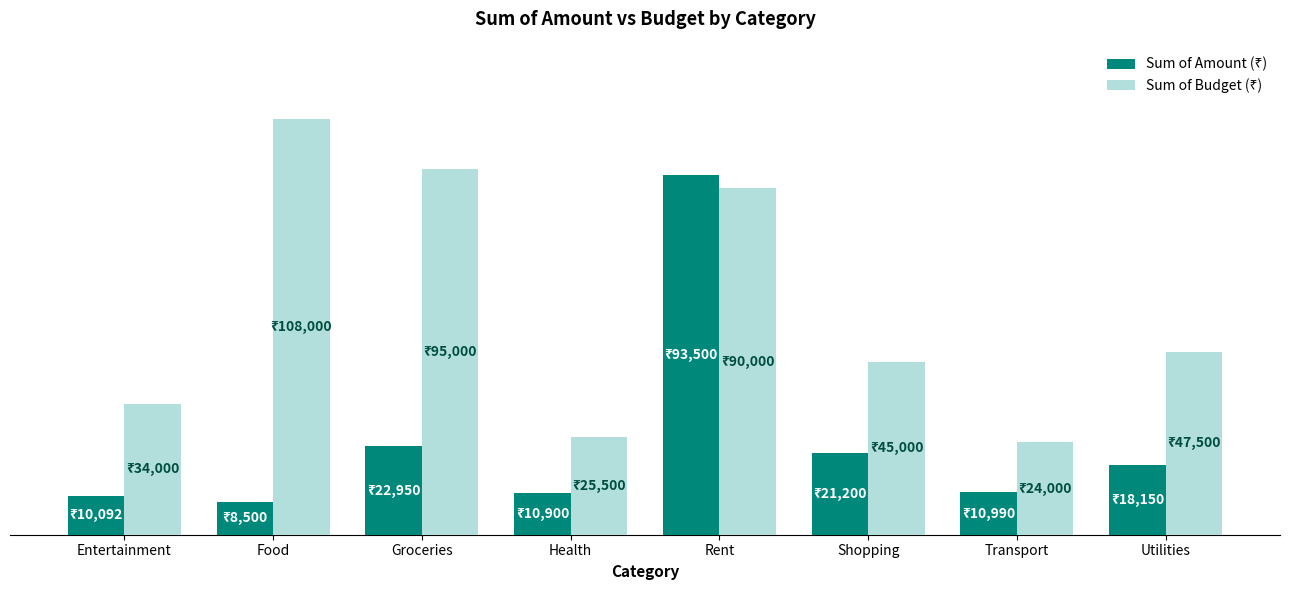

Are the bars horizontal?

No